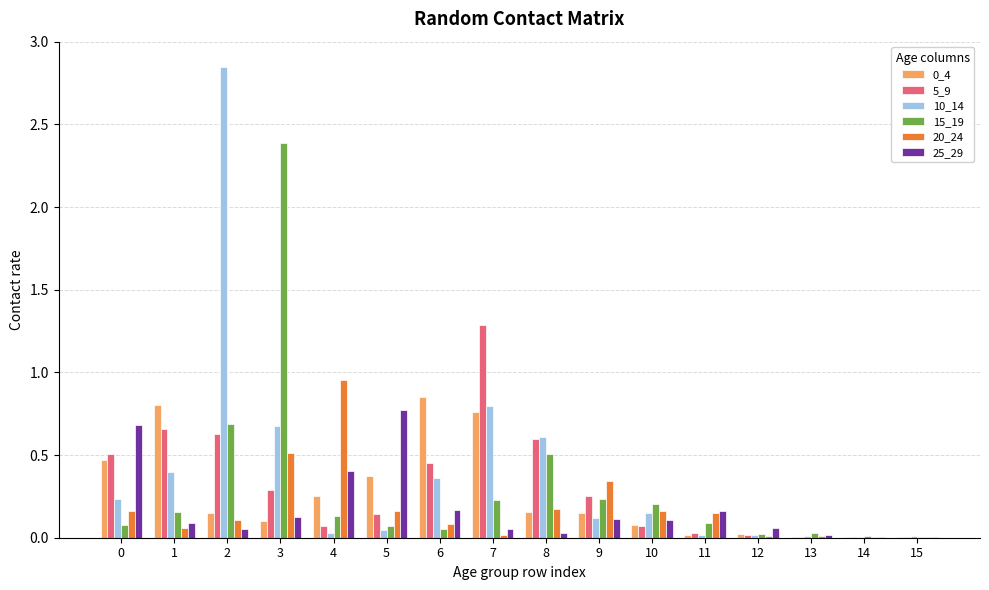

Which series has the largest total across all categories?

10_14